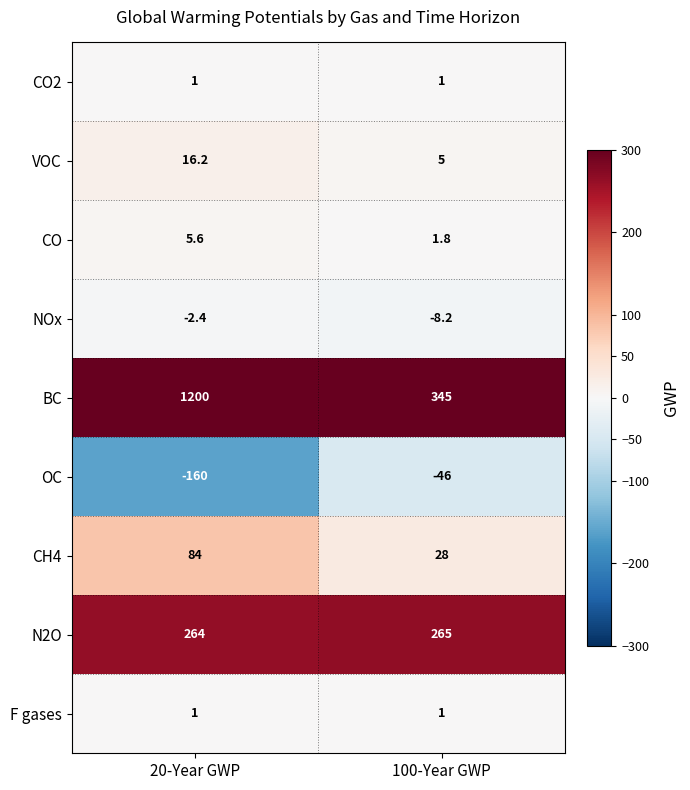

At which label is VOC closest to 10?

100-Year GWP